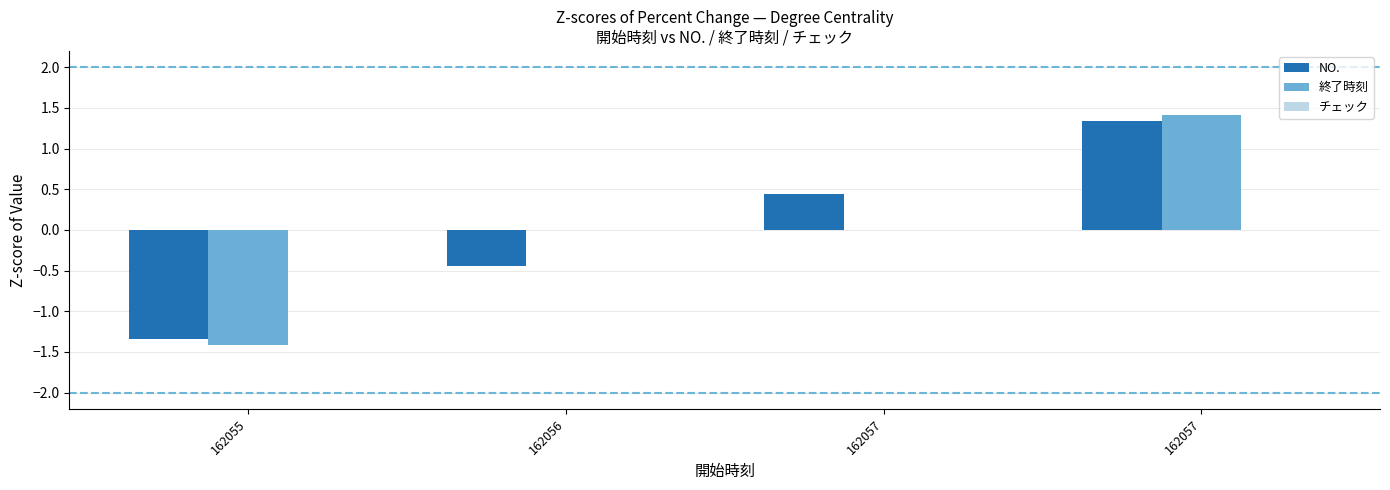

How many groups of bars are there?

4